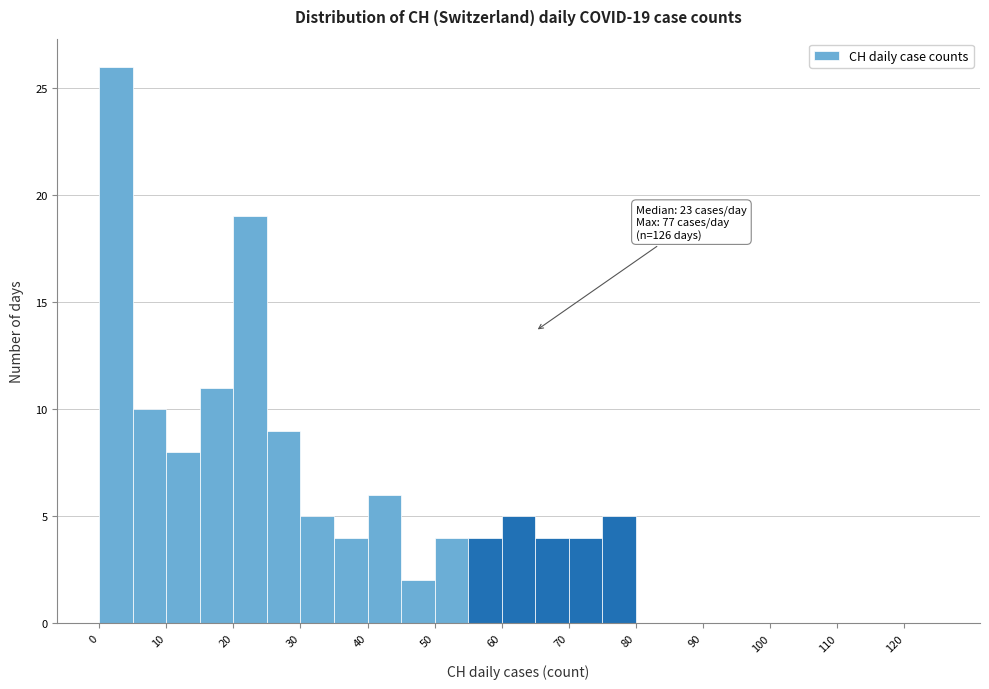

Over which range of the x-axis is the bar tallest?

0 to 5